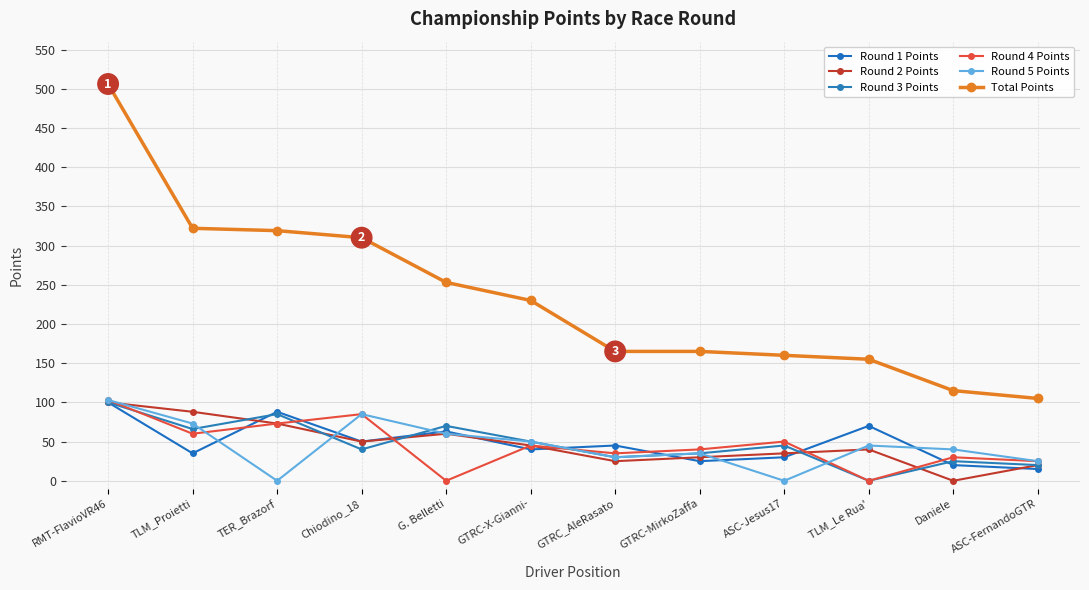

True or false: Round 5 Points has more than 2 points higher than both neighbors.

True